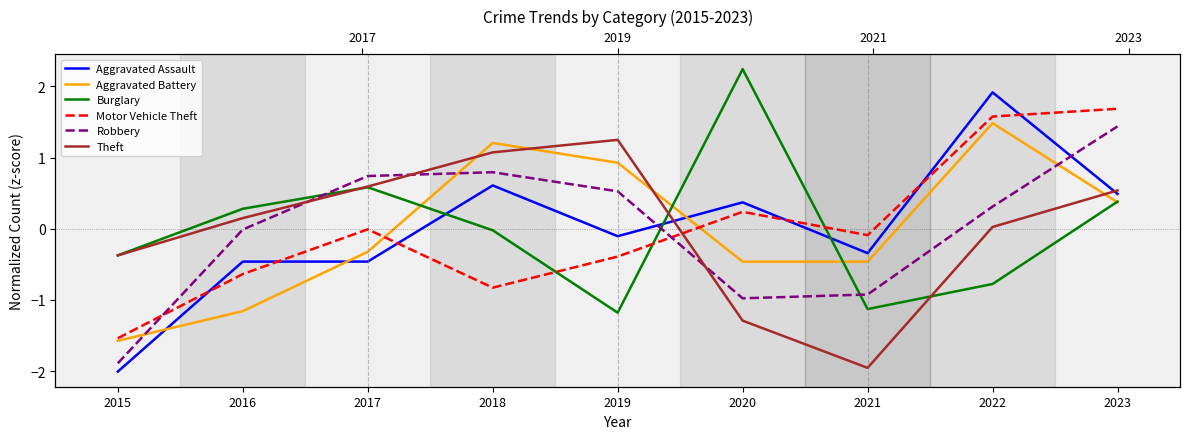

How many data points in Motor Vehicle Theft are above 0?

3